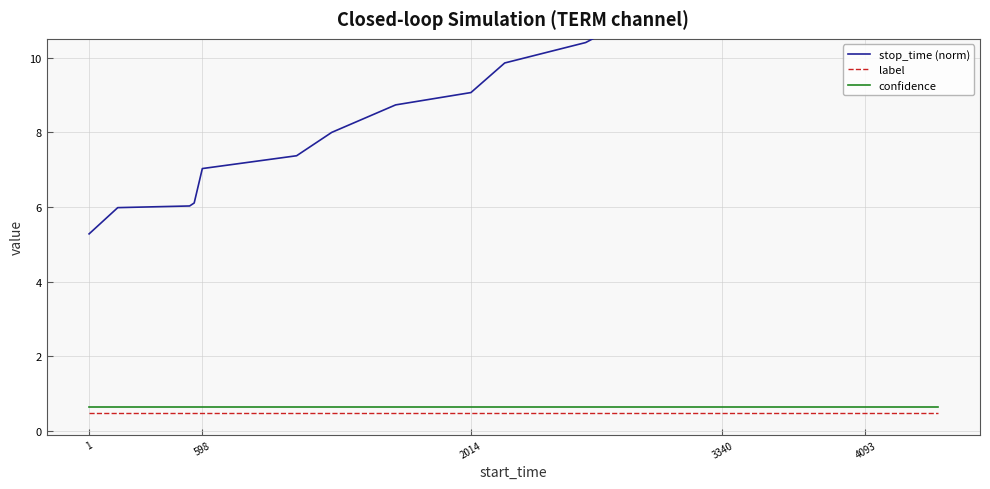

Which category has the lowest value across all series?

1